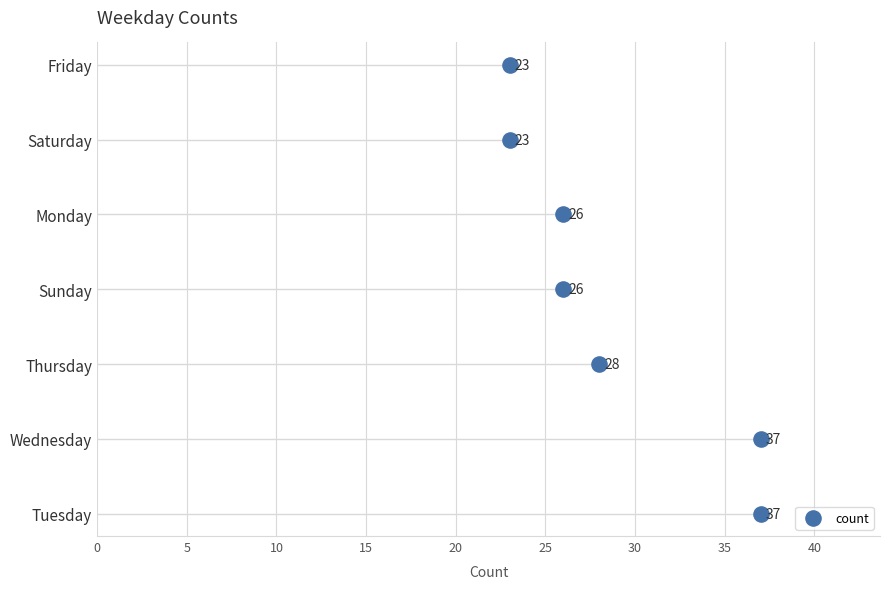

Between 25 and 20, which is larger?

25